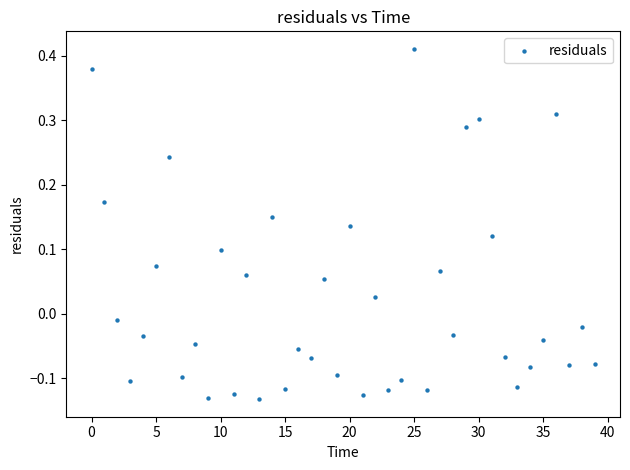

What is the range of Y values (max minus min)?

0.5